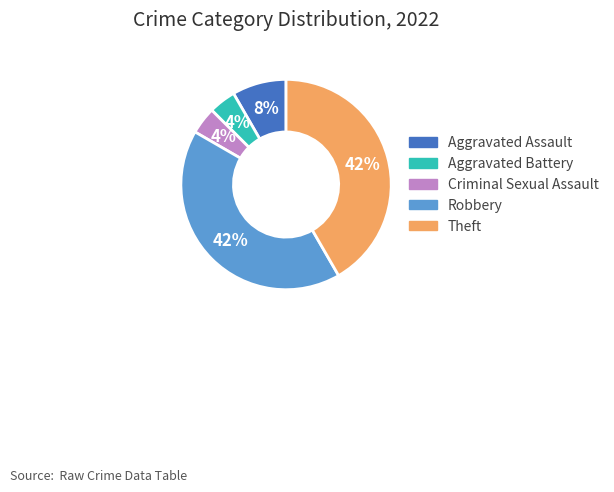

Do Aggravated Battery and Aggravated Assault together represent more than half of the pie?

No